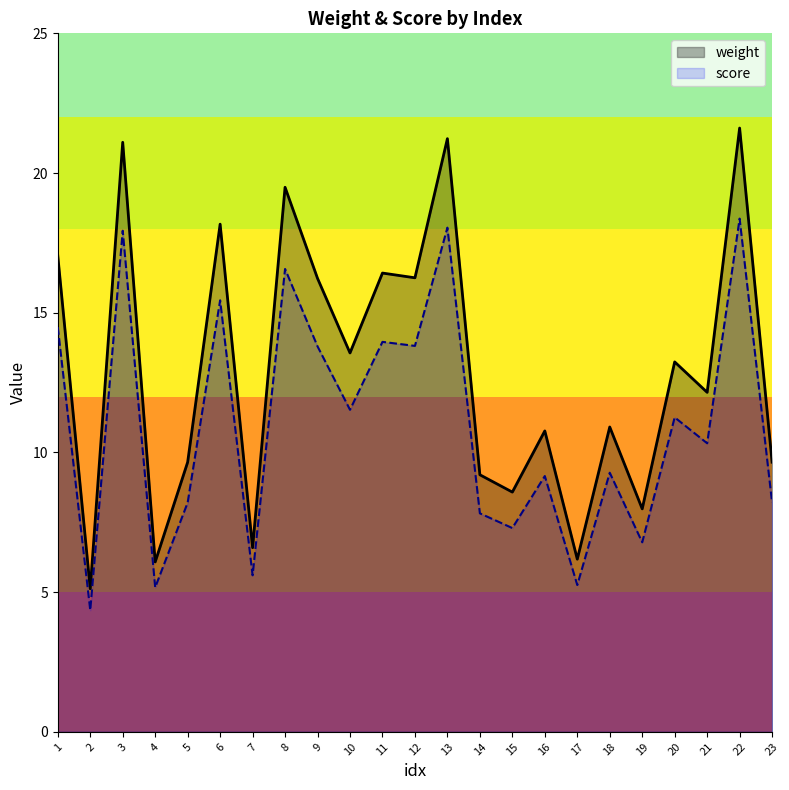

Reading left to right, transcribe all the data shown in this chart.

weight: 1=17.0	2=5.1	3=21.1	4=6.1	5=9.7	6=18.2	7=6.6	8=19.5	9=16.2	10=13.6	11=16.4	12=16.2	13=21.2	14=9.2	15=8.6	16=10.8	17=6.2	18=10.9	19=8.0	20=13.2	21=12.2	22=21.6	23=9.7
score: 1=14.5	2=4.4	3=17.9	4=5.2	5=8.2	6=15.4	7=5.6	8=16.6	9=13.8	10=11.5	11=14.0	12=13.8	13=18.0	14=7.8	15=7.3	16=9.2	17=5.3	18=9.3	19=6.8	20=11.3	21=10.3	22=18.4	23=8.2